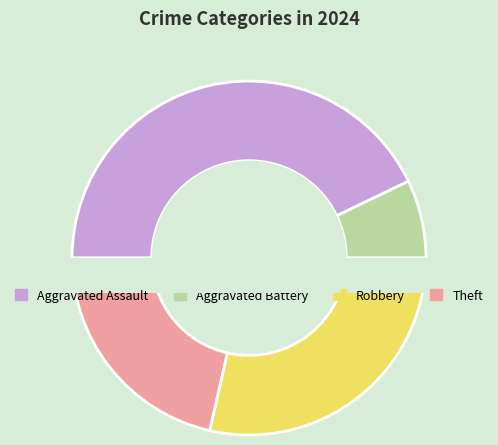

Is it true that Robbery is 29% of the pie?

True